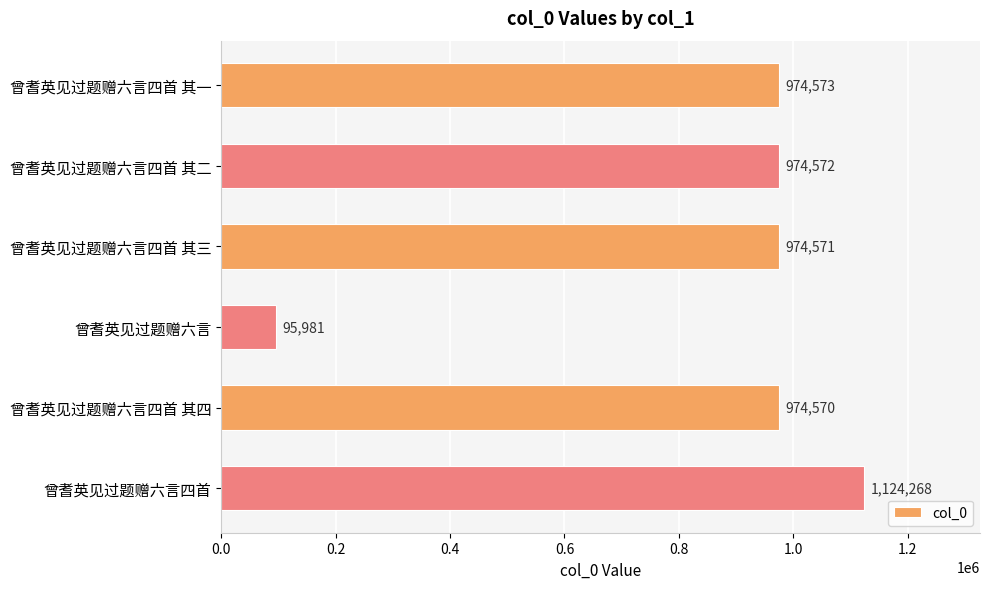

Is it true that the value at 曾耆英见过题赠六言四首 其四 is 974570?

True